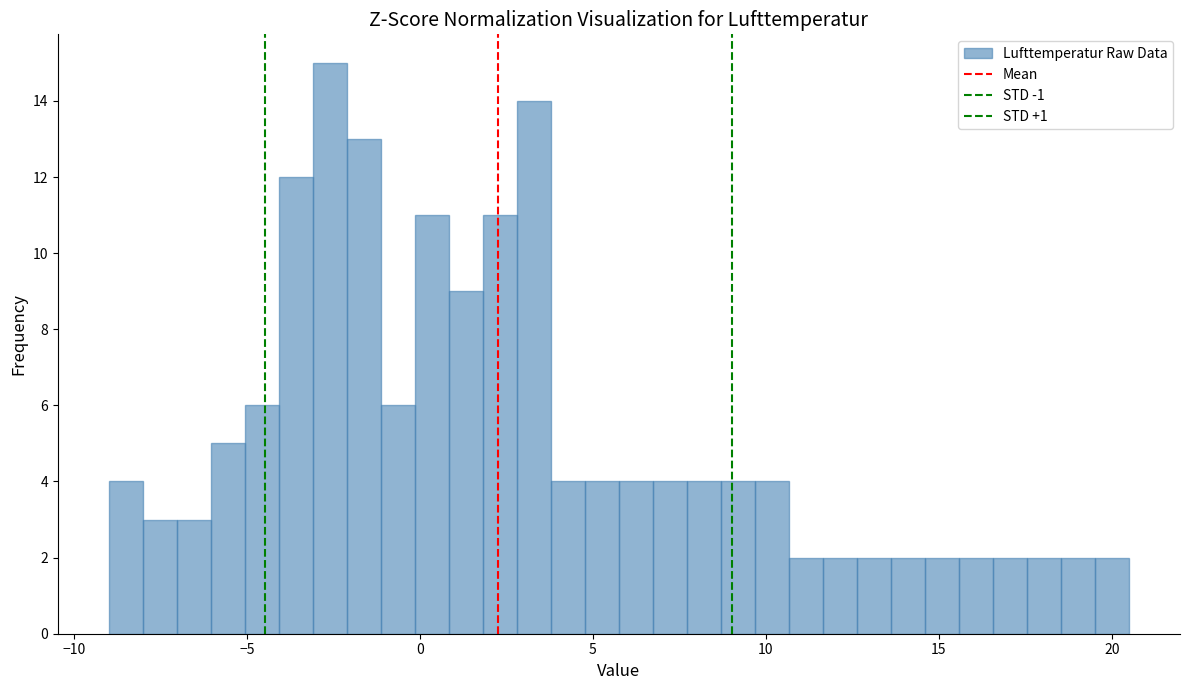

Around what value on the x-axis is the tallest bar? Give the approximate position of its centre, as read against the axis.

-2.5